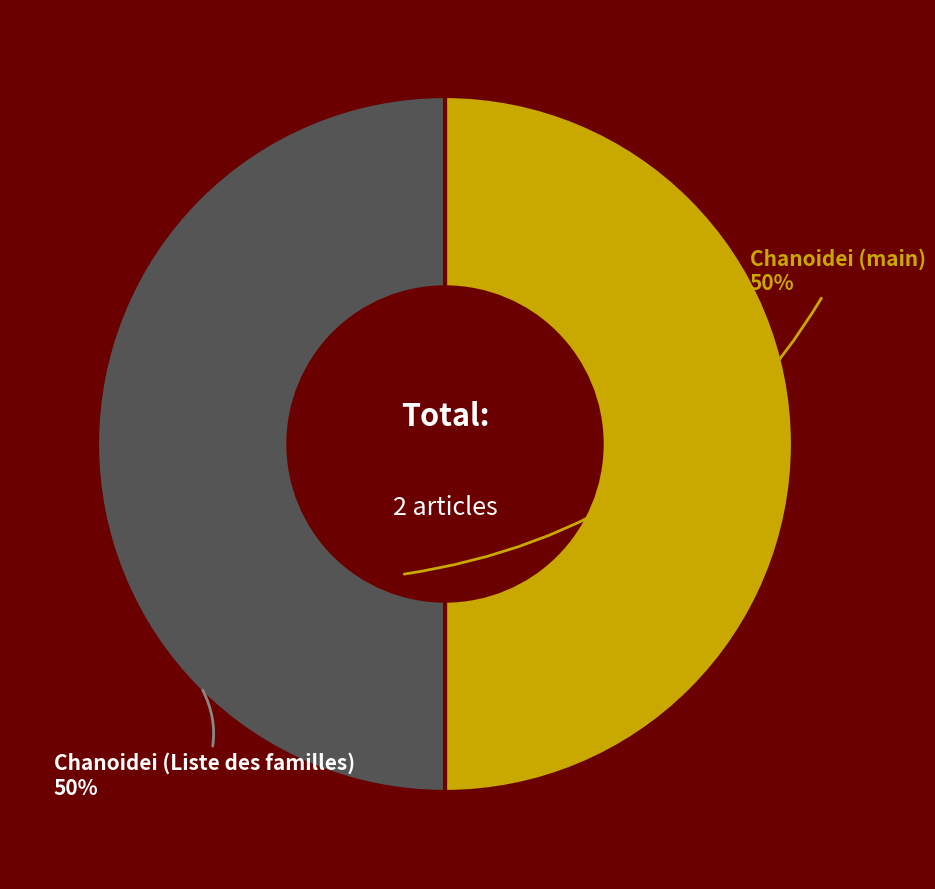

Approximately how many times larger is the value at Chanoidei (main) compared to Chanoidei (Liste des familles)?

1.0